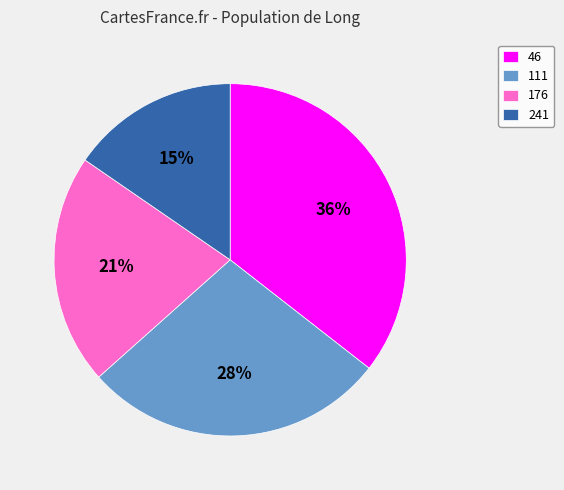

Does any single category account for the majority?

No